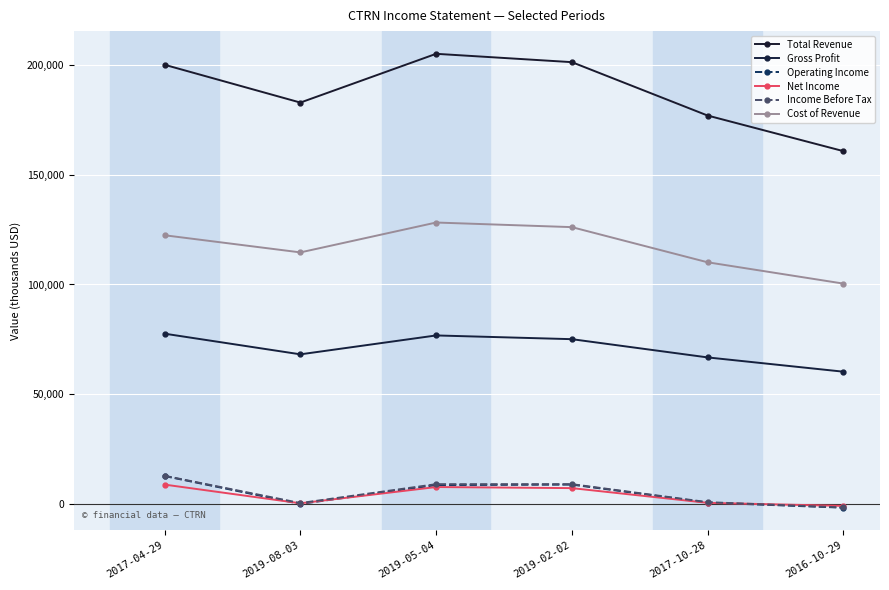

Where does the Total Revenue series first go above 200000?

2019-05-04